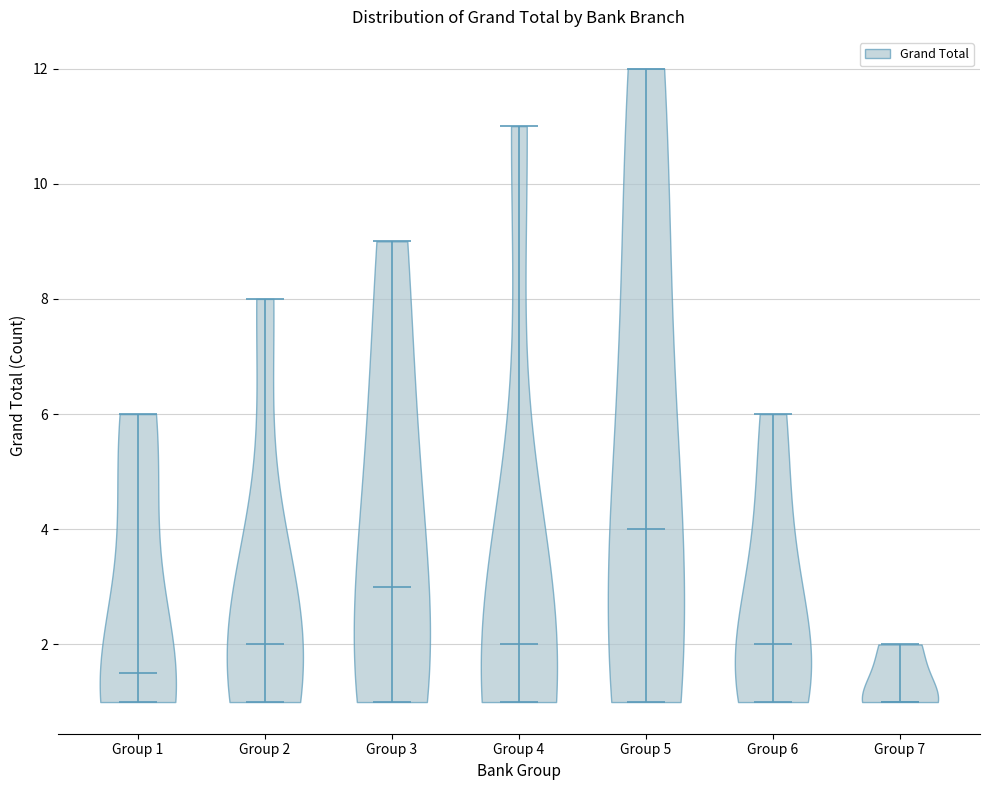

Reading left to right, read every violin against the y-axis: where its median line is, and the lowest and highest points it reaches. The values are not printed on the chart, so give them approximately, as read against the axis.

Group 1: median line 1.6, lowest point 1.0, highest point 6.0
Group 2: median line 2.0, lowest point 1.0, highest point 8.0
Group 3: median line 3.0, lowest point 1.0, highest point 9.0
Group 4: median line 2.0, lowest point 1.0, highest point 11.0
Group 5: median line 4.0, lowest point 1.0, highest point 12.0
Group 6: median line 2.0, lowest point 1.0, highest point 6.0
Group 7: median line 1.0, lowest point 1.0, highest point 2.0